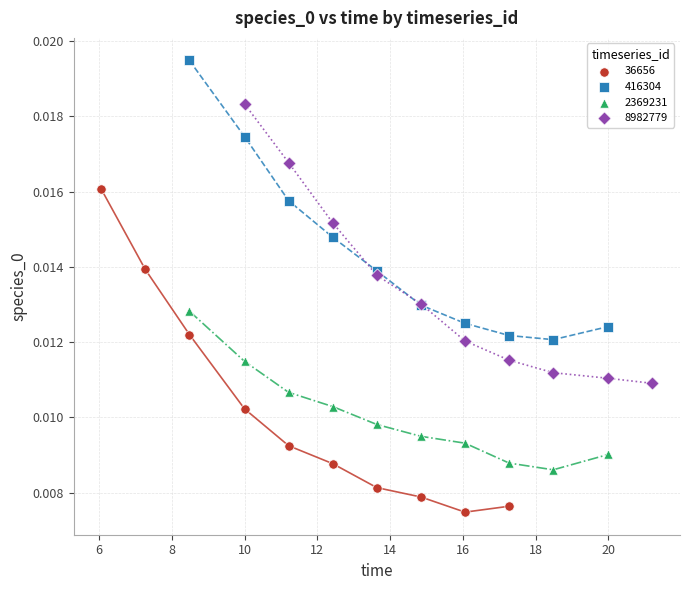

What are all the series names shown in the legend?

36656, 416304, 2369231, 8982779